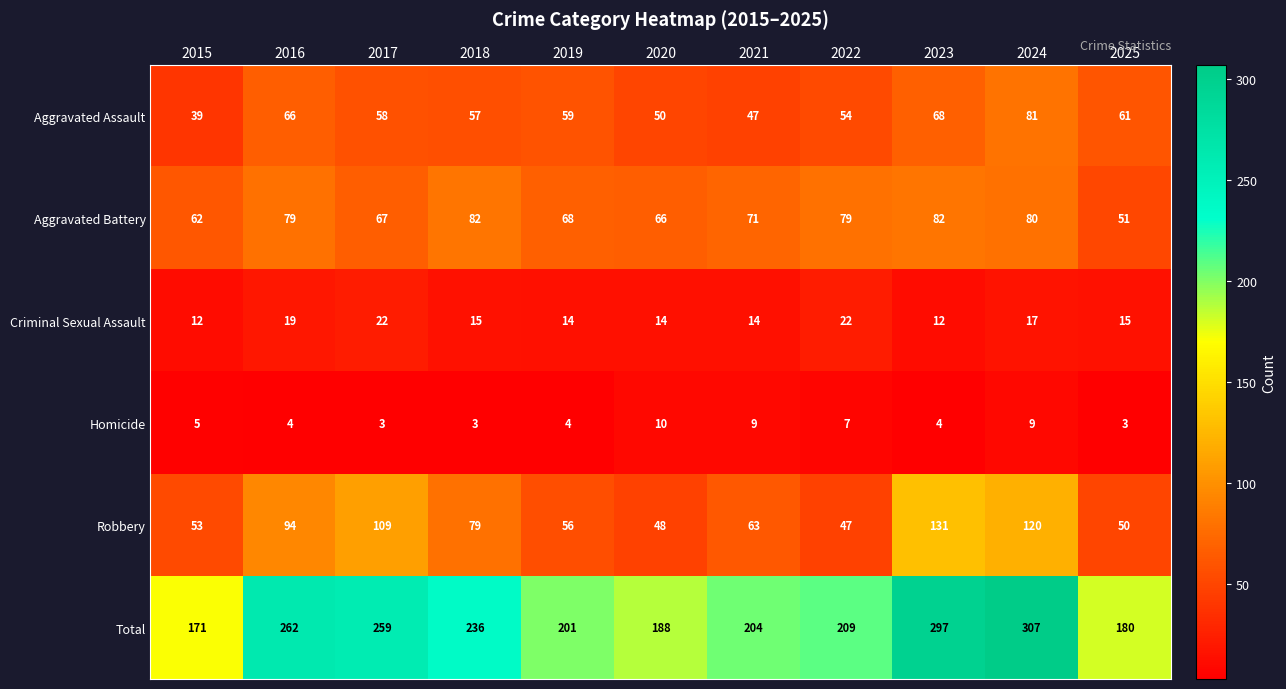

Rank the series at 2025 from lowest to highest value.

Homicide, Criminal Sexual Assault, Robbery, Aggravated Battery, Aggravated Assault, Total